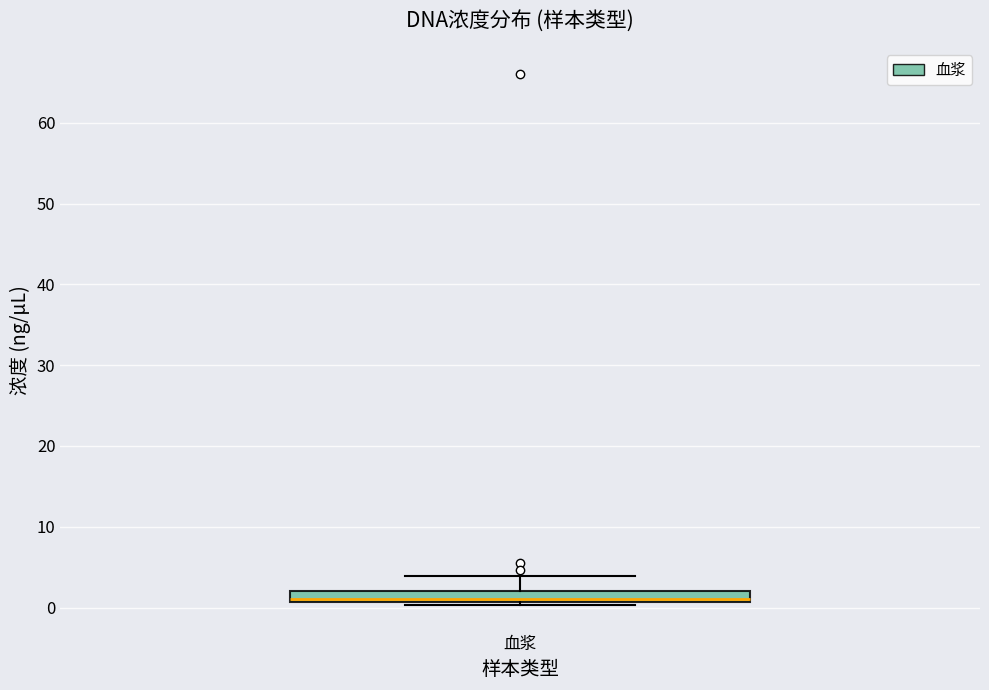

Where is the upper edge of the box for 血浆 on the y-axis? The values are not printed on the chart, so give them approximately, as read against the axis.

2